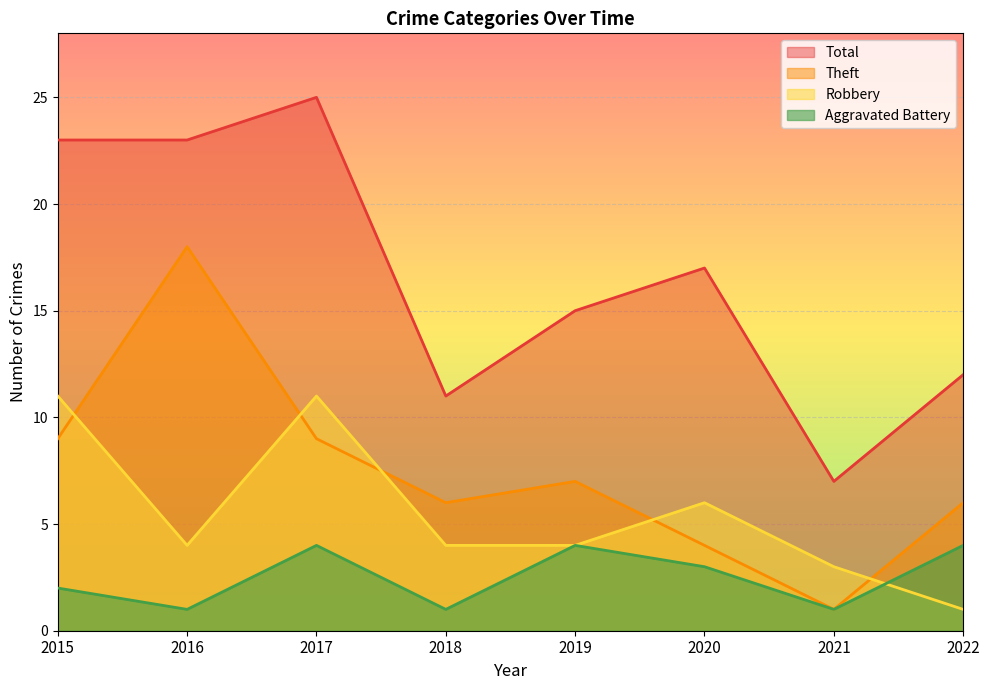

What is the average value of the Robbery series?

6